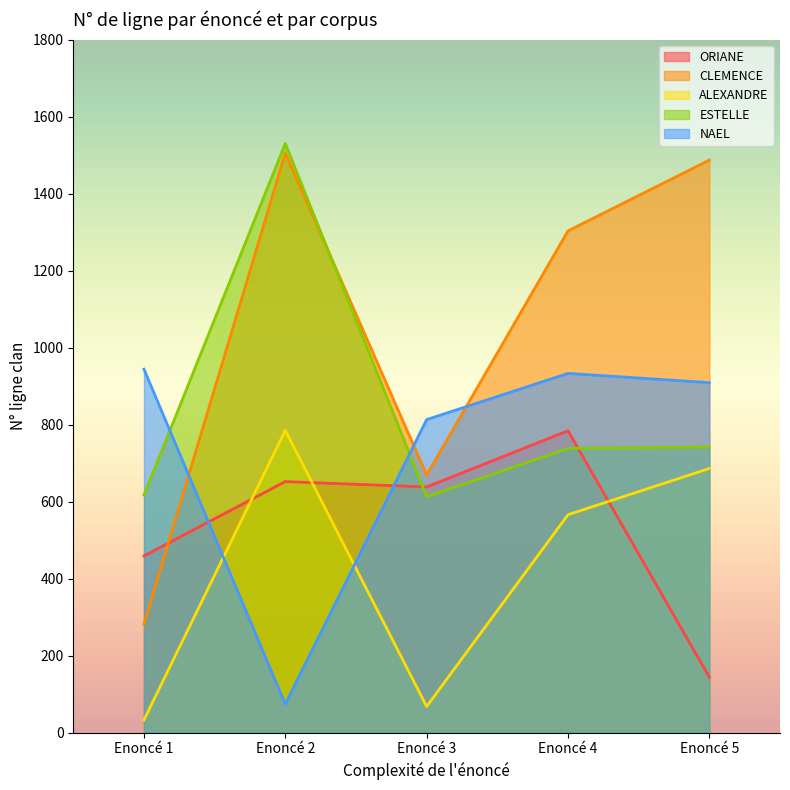

What is the difference between the highest and lowest values at Enoncé 5?

1343